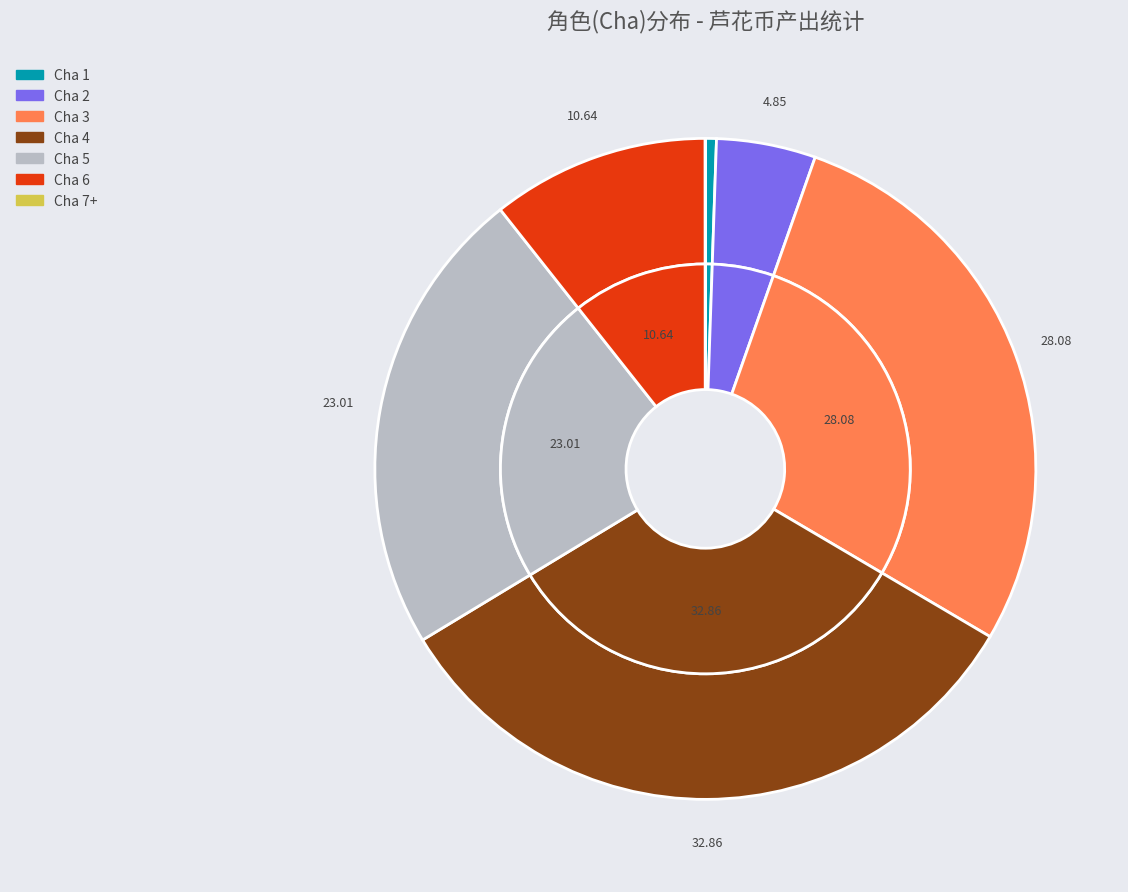

Is it true that 11 is 1% of the pie?

False